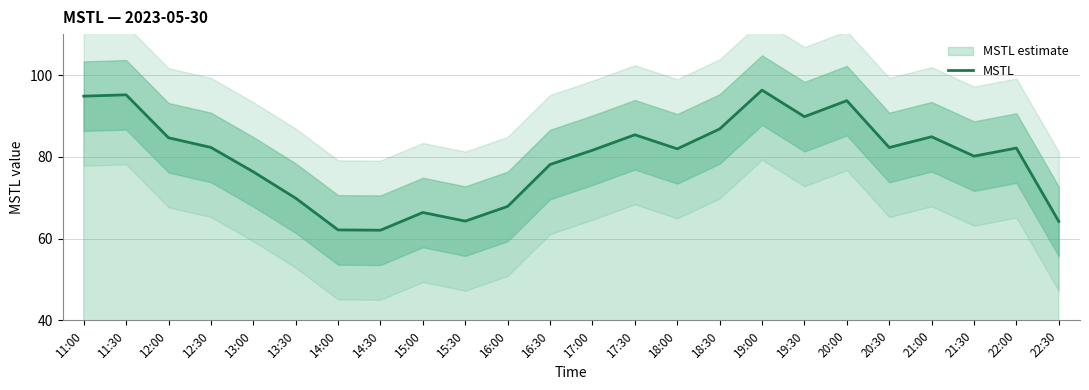

How many points are higher than both their immediate neighbors (excluding endpoints)?

7